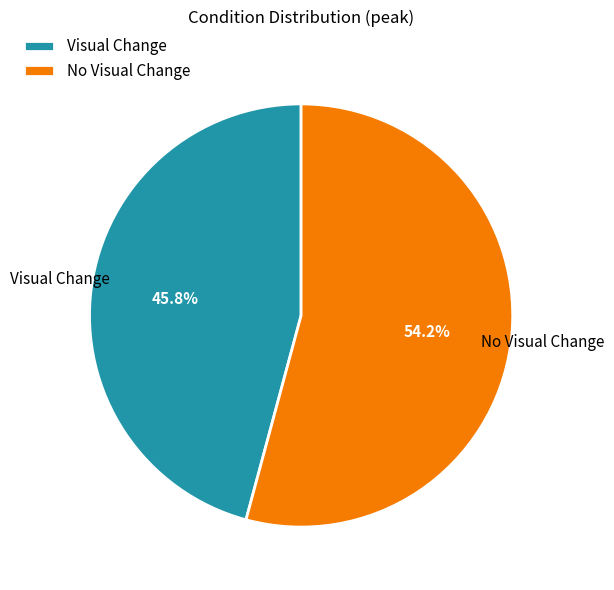

Count the number of slices in the pie.

2